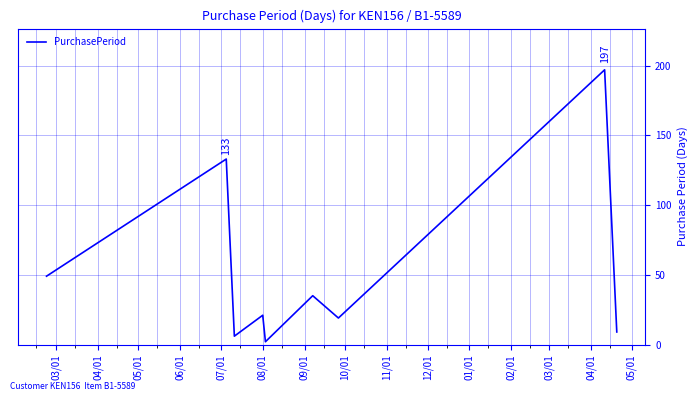

What is the difference between the maximum and minimum values?

195